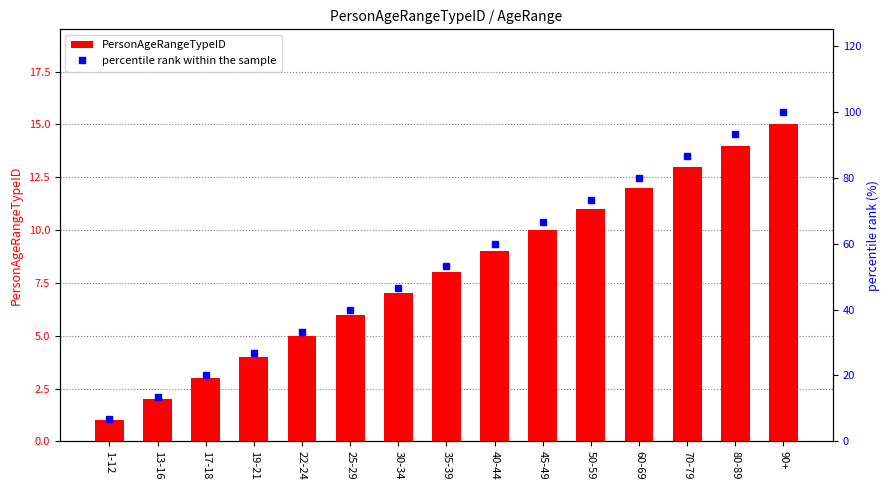

Which series has the widest spread of values?

percentile rank within the sample